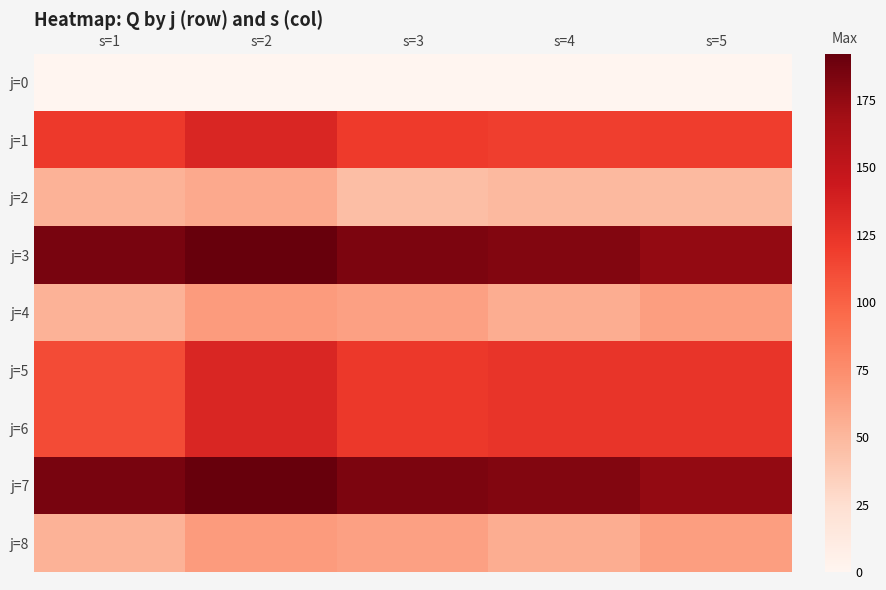

How many categories are shown in the chart?

5